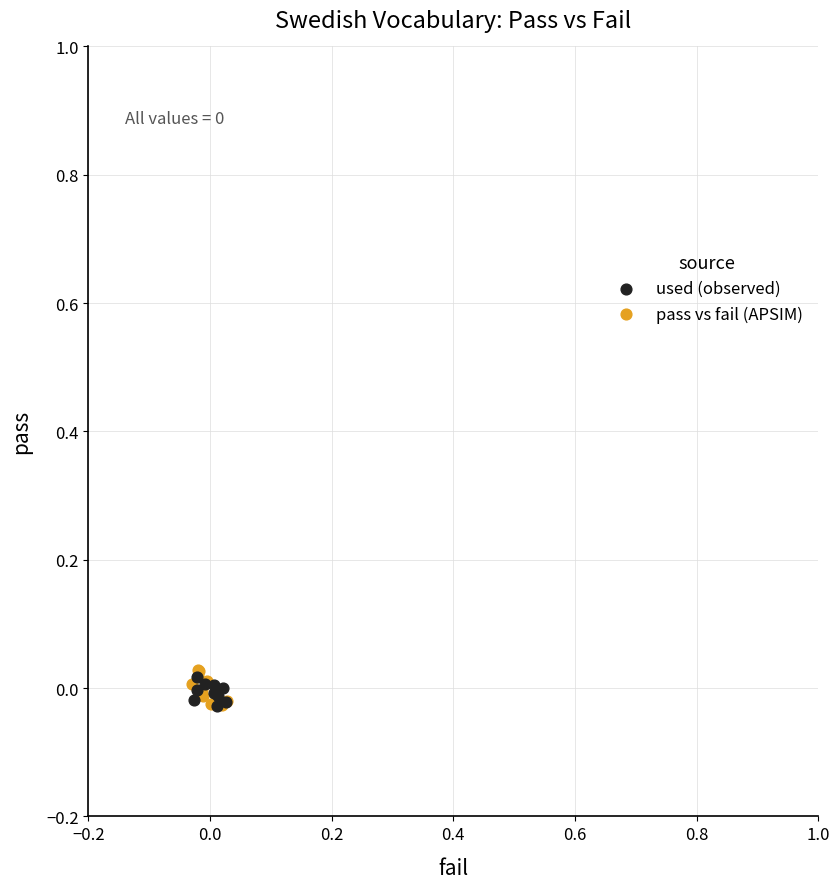

Which series contains the highest Y value?

pass vs fail (APSIM)